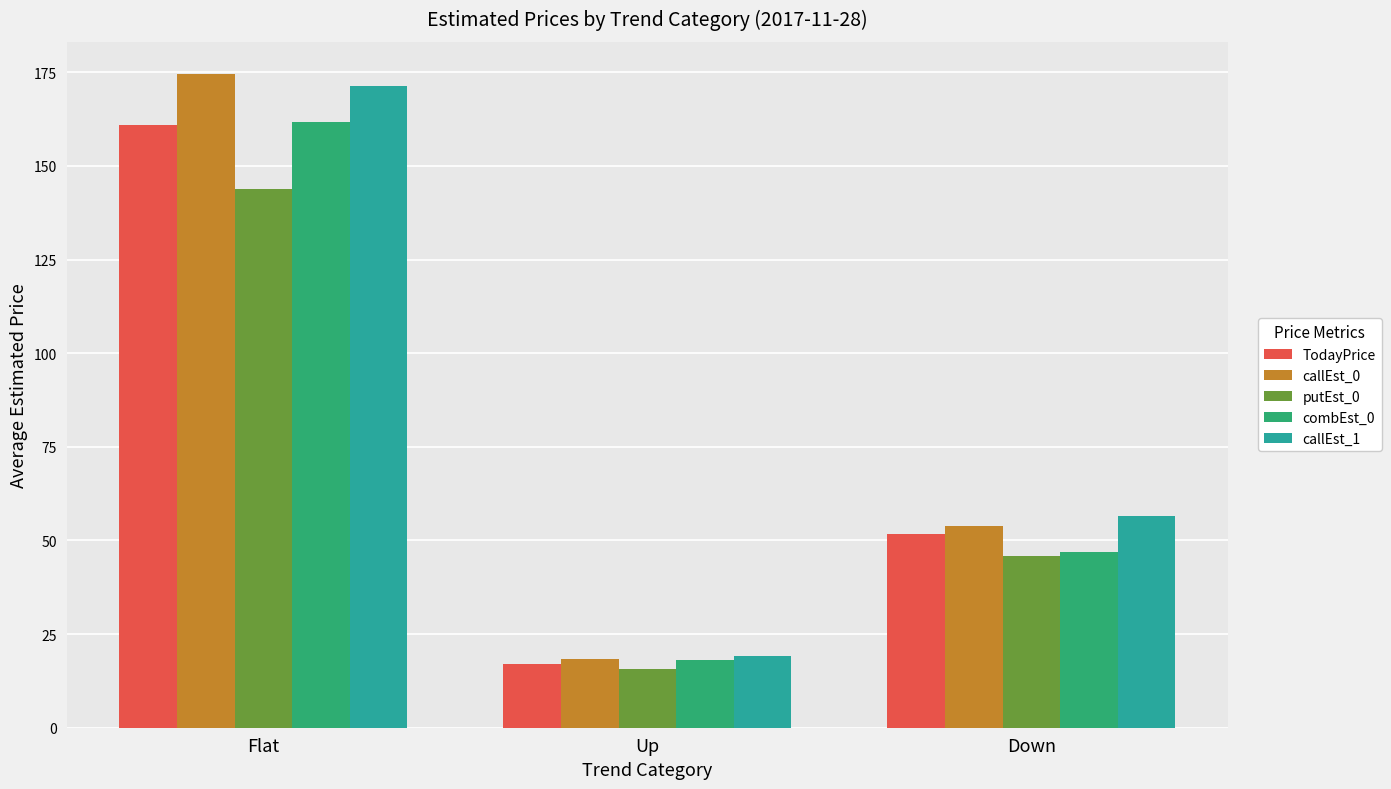

How many bars are there in each group?

5